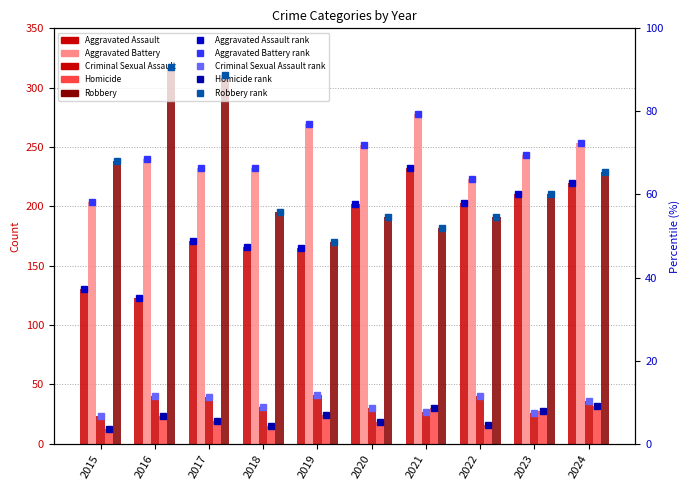

Where is Criminal Sexual Assault nearest to the value 9?

2018